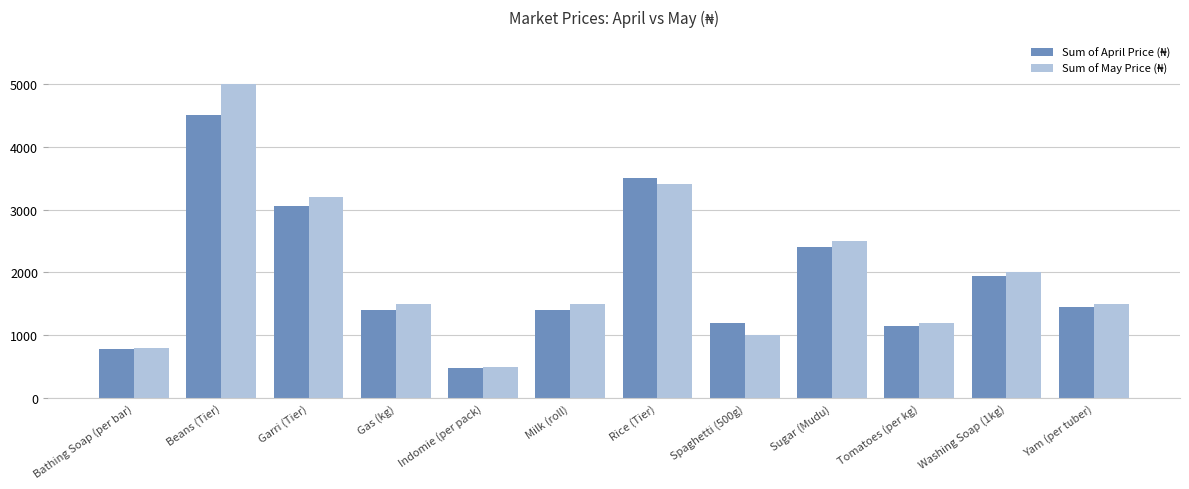

What is the smallest value displayed?

480